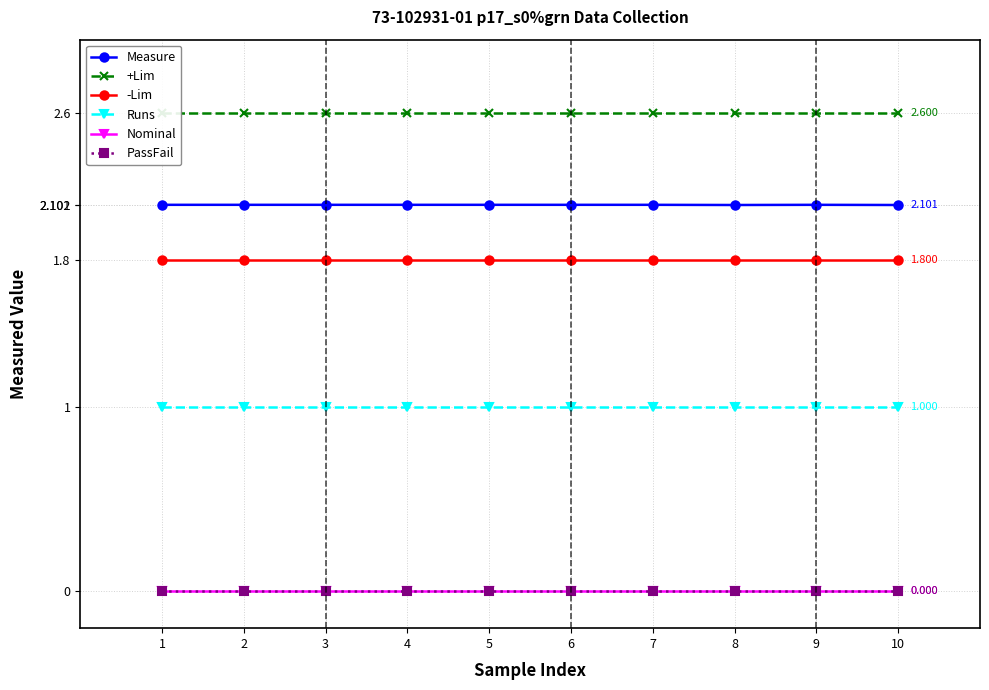

True or false: -Lim and Measure cross at least once.

False